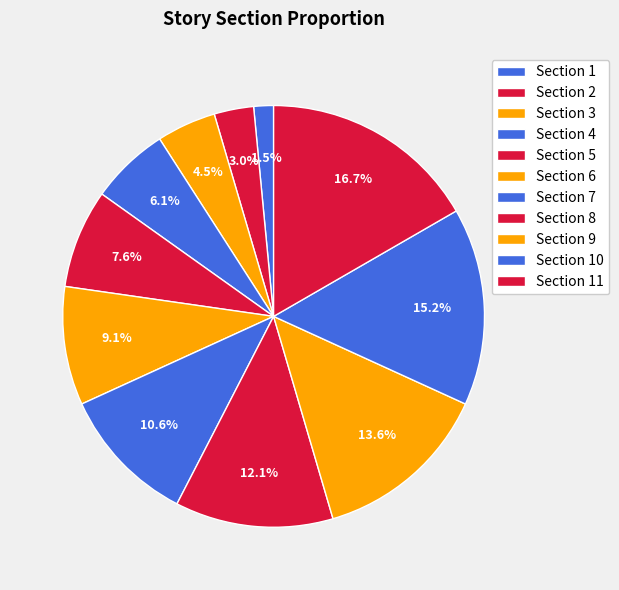

Is it true that Section 7 is 2% of the pie?

False